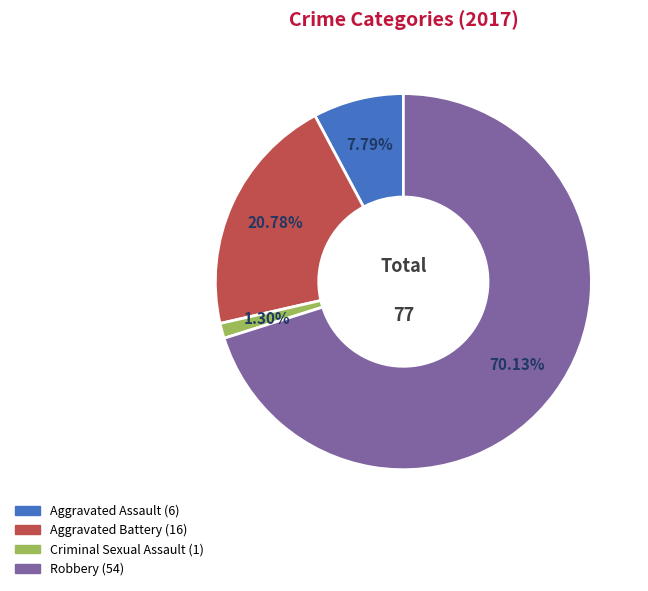

Which has a higher value, Robbery or Aggravated Assault?

Robbery